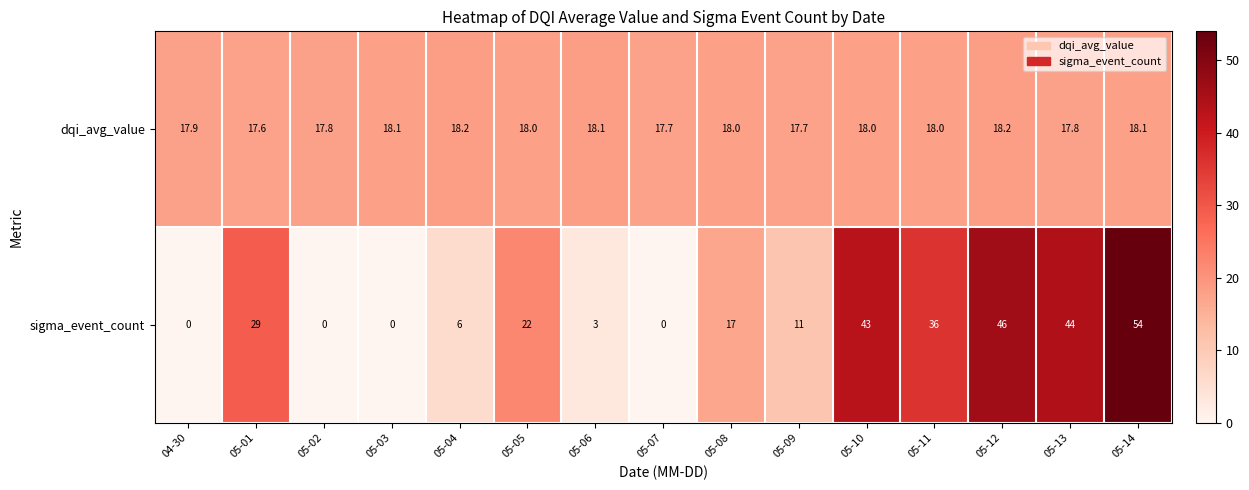

What is the average value of the dqi_avg_value series?

17.9